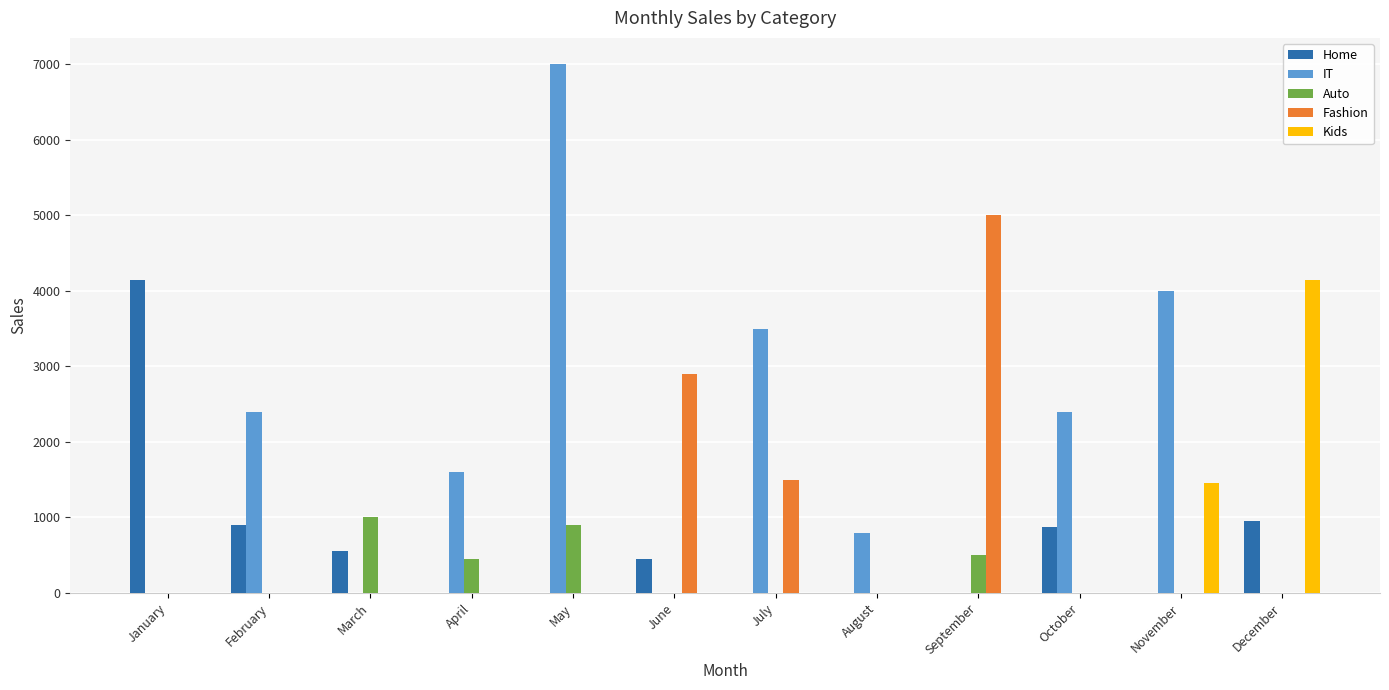

What is the sum of all Fashion values?

9400